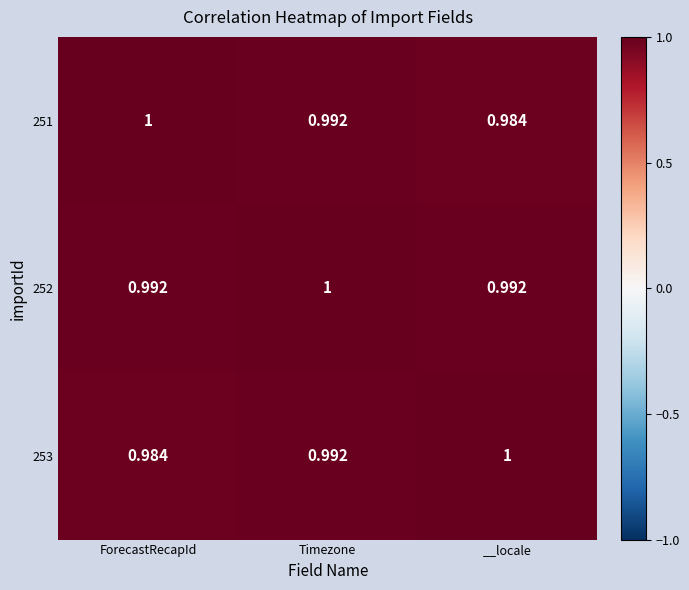

At which label is 253 closest to 0?

ForecastRecapId